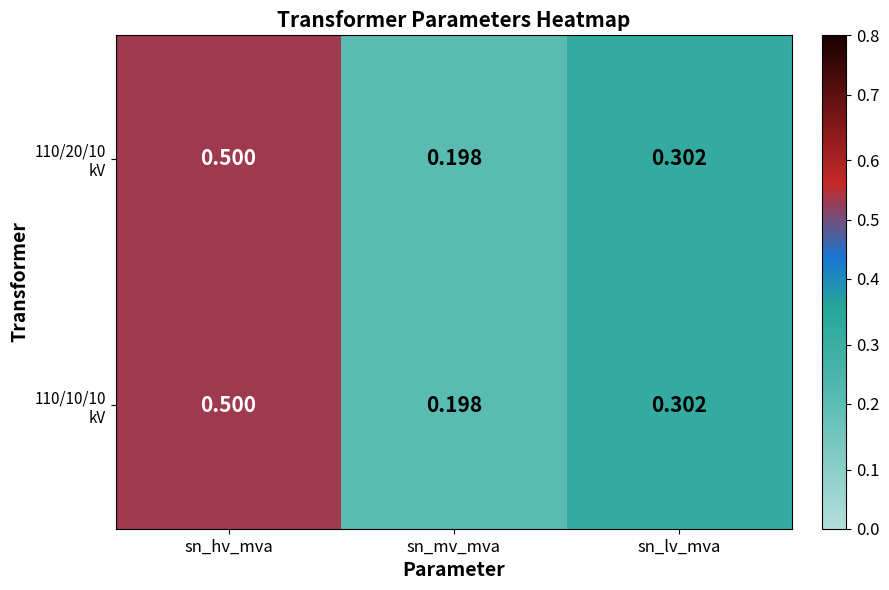

At which category is the sum across all series the highest?

sn_hv_mva